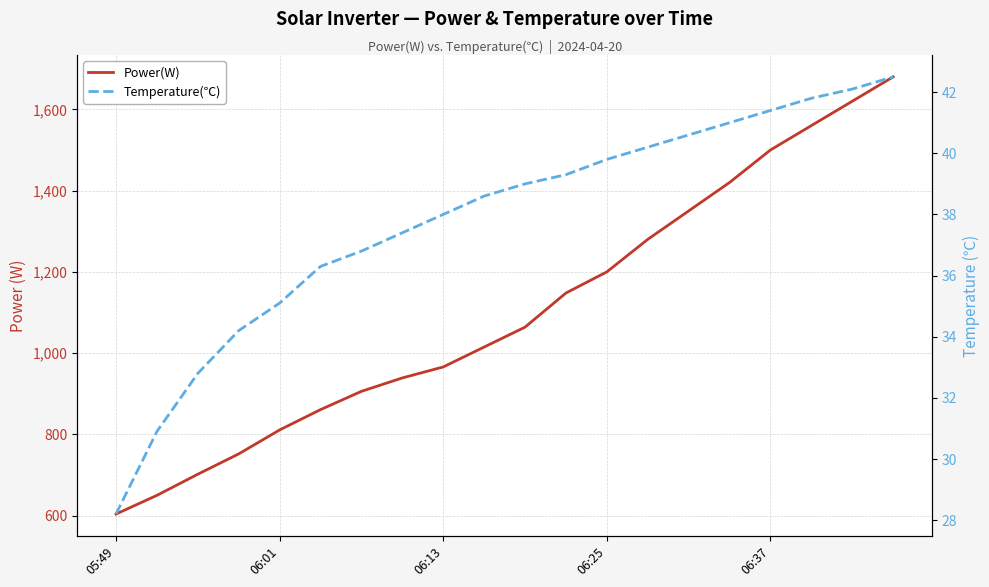

Which category has the lowest value in the Power(W) series?

05:49